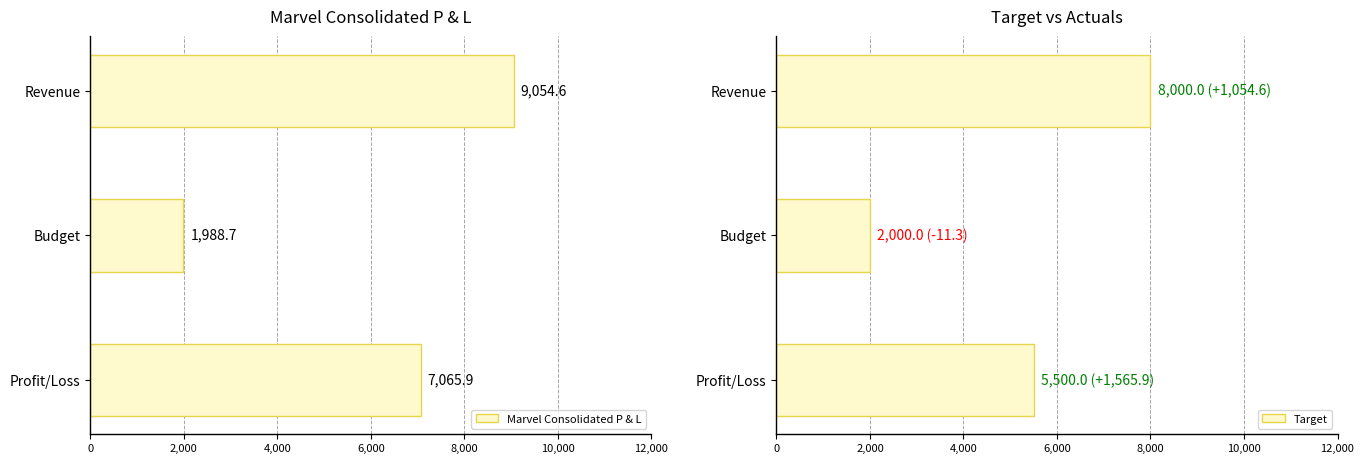

At which label does Marvel Consolidated P & L reach its minimum?

Budget